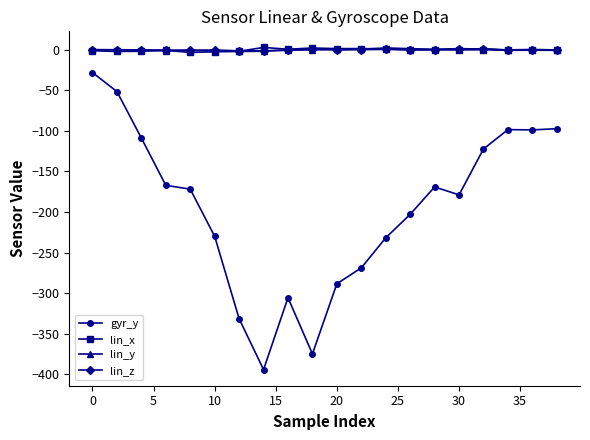

What is the maximum value for gyr_y?

-28.1